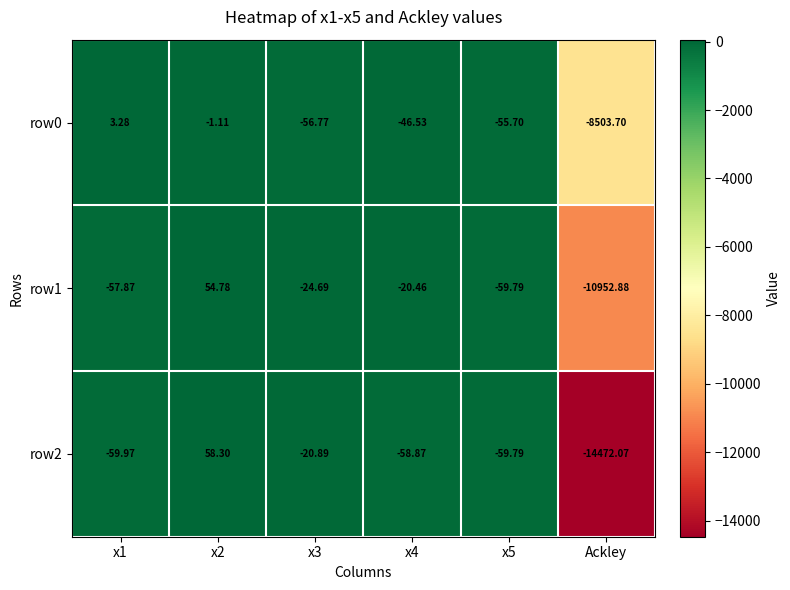

How many values in the row0 series are below -46?

4